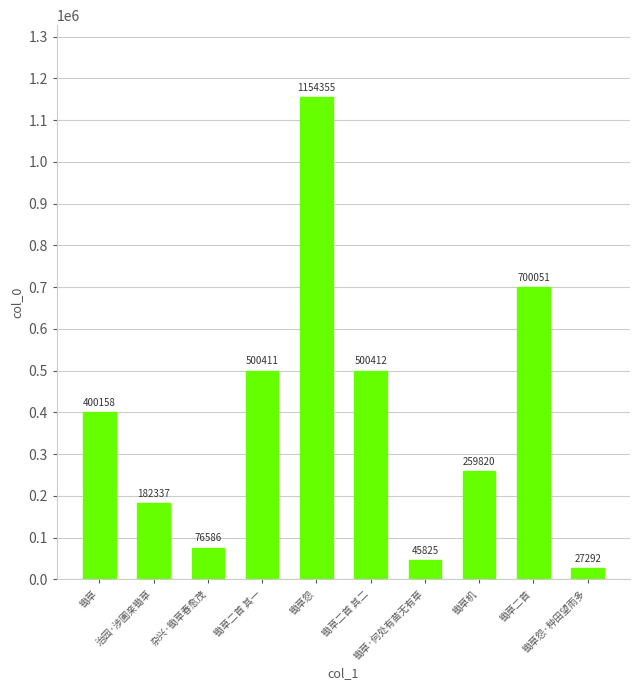

Reading right to left, list all the values displayed in this chart.

27292	700051	259820	45825	500412	1154355	500411	76586	182337	400158